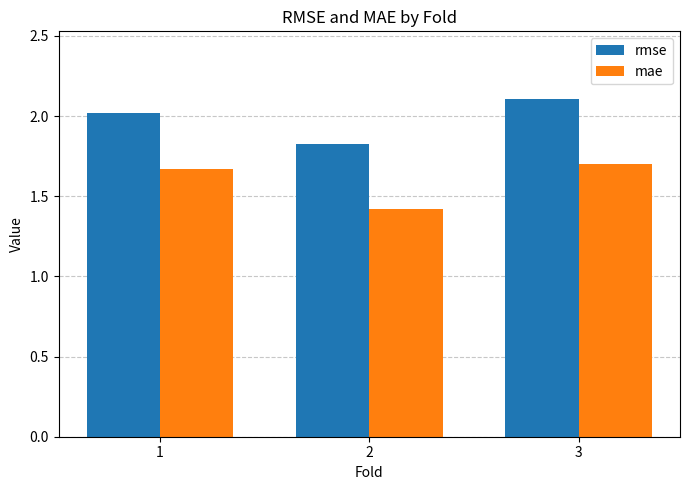

At how many categories does at least one series exceed 1?

3